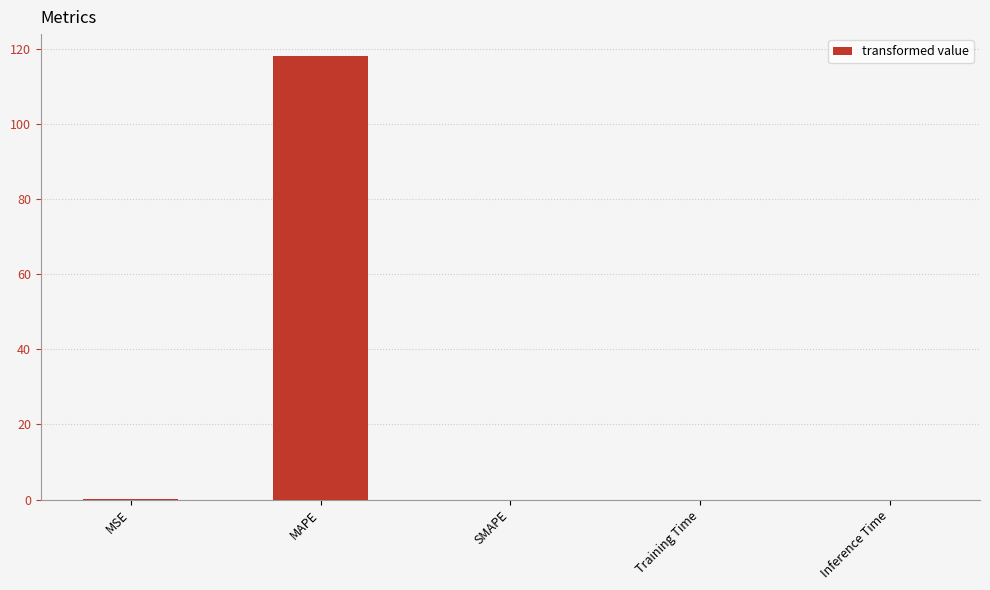

The value at SMAPE is 79.4. True or false?

False